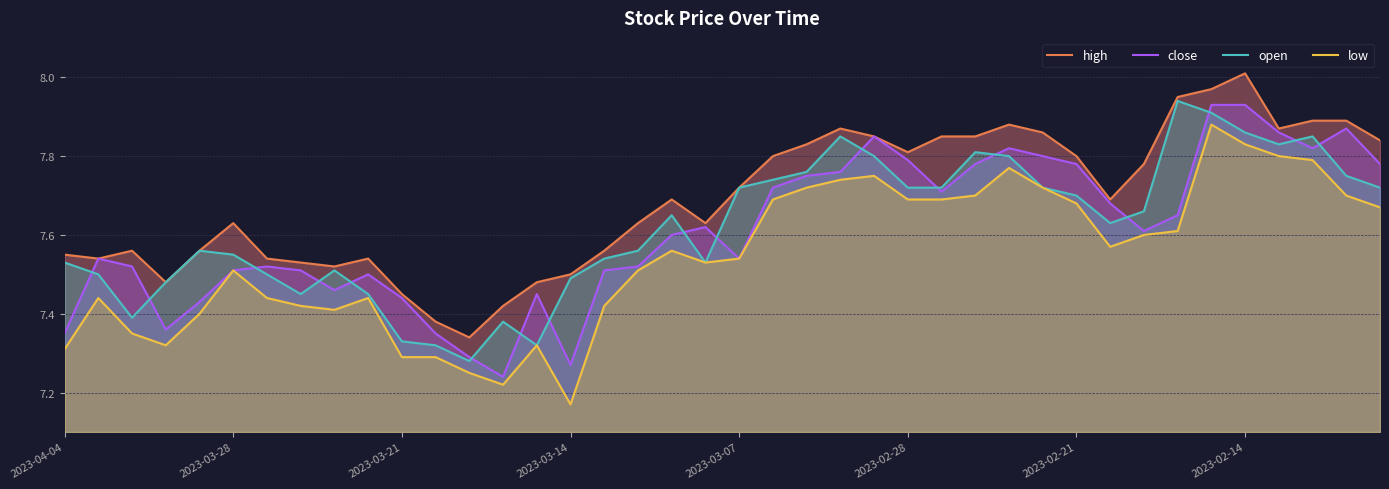

True or false: low has a value of 7.4 at 9.

True